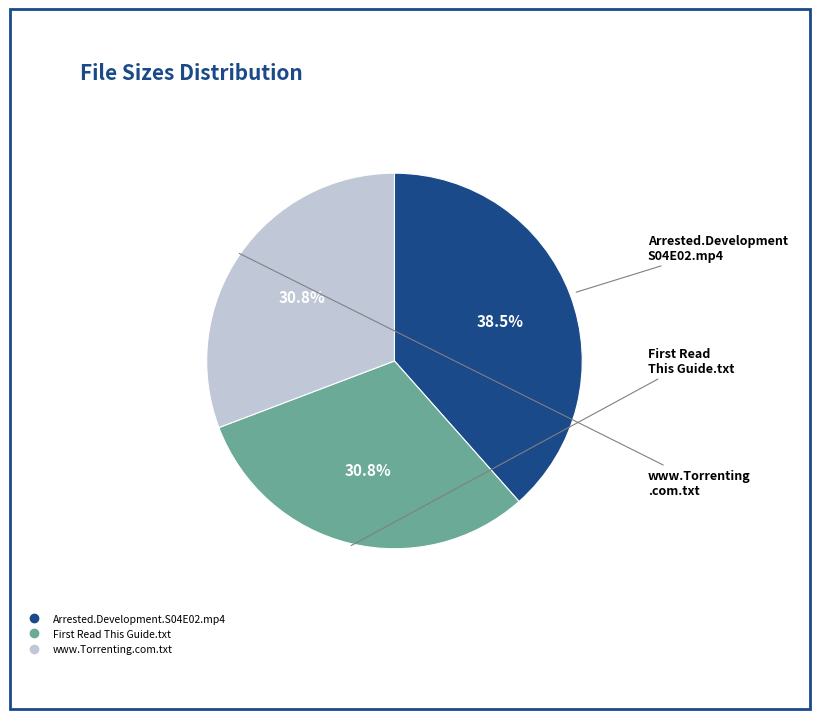

Which category has the biggest portion of the pie?

Arrested.Development.S04E02.mp4